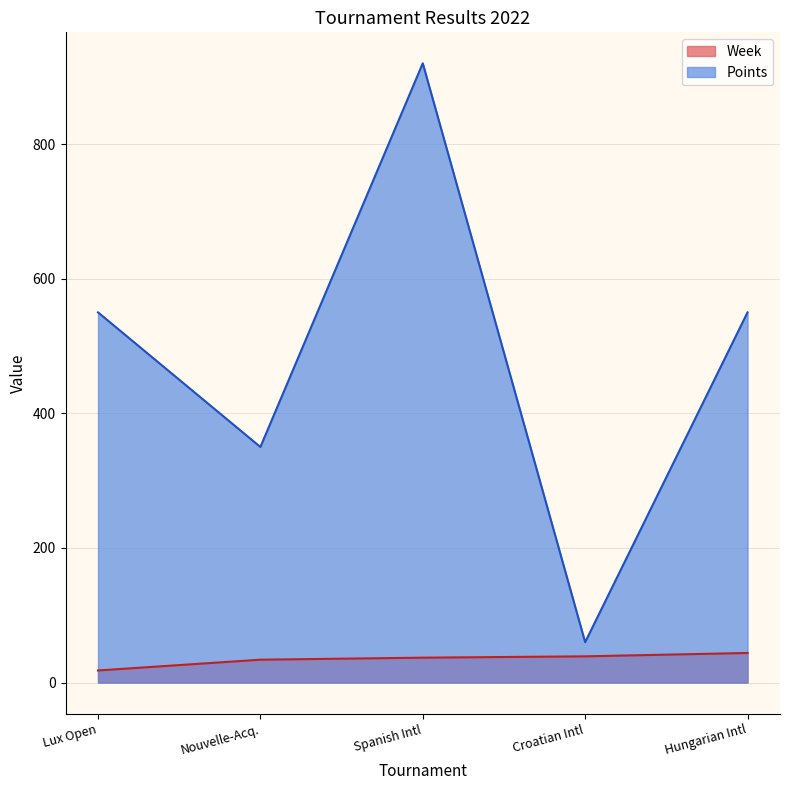

What is the average value of the Week series?

34